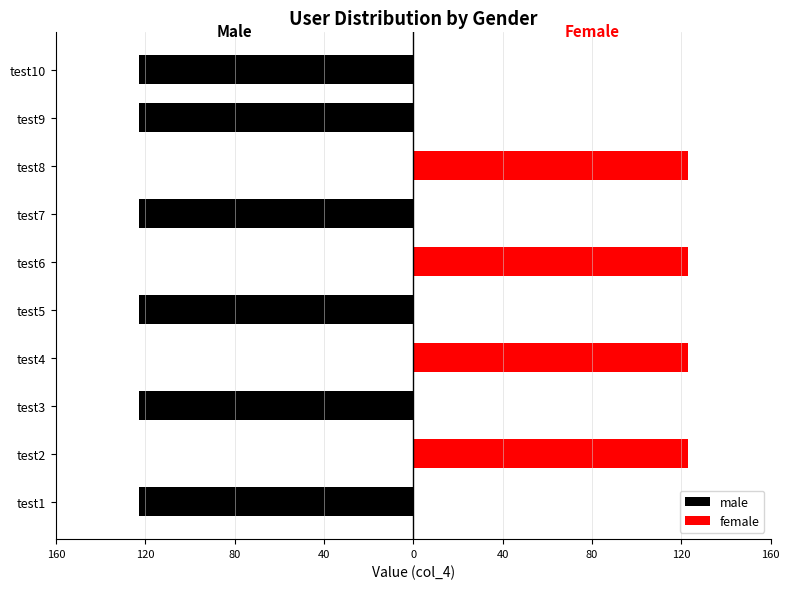

How many bars are there in each group?

2